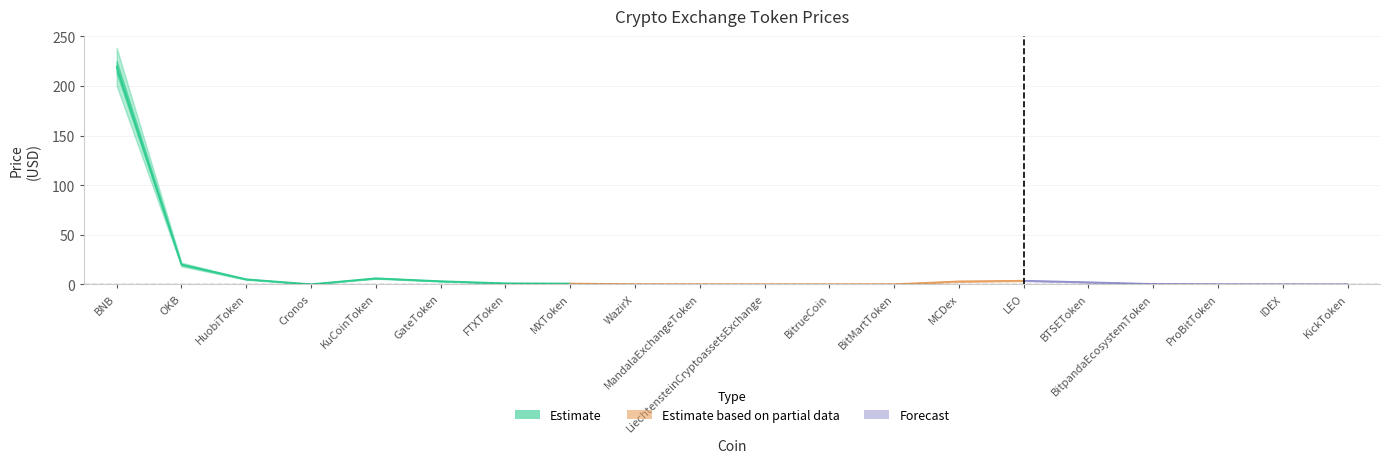

Is the value of Price_upper at KuCoinToken greater than the value of Rank_lower at ProBitToken?

No